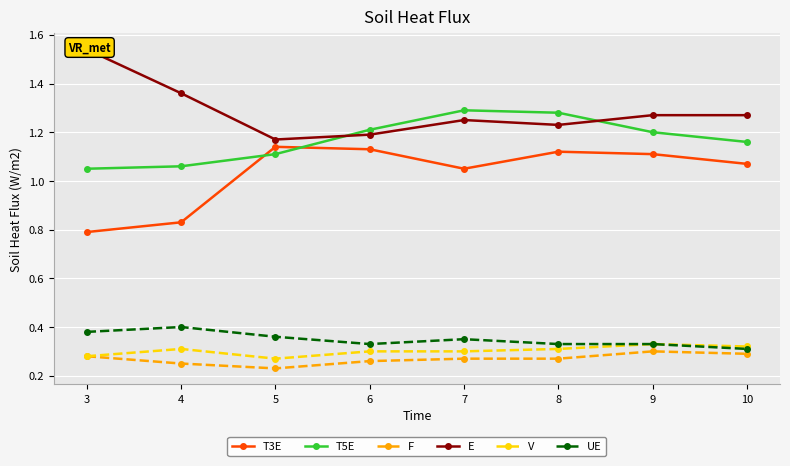

Rank the categories by E value from highest to lowest.

3, 4, 9, 10, 7, 8, 6, 5